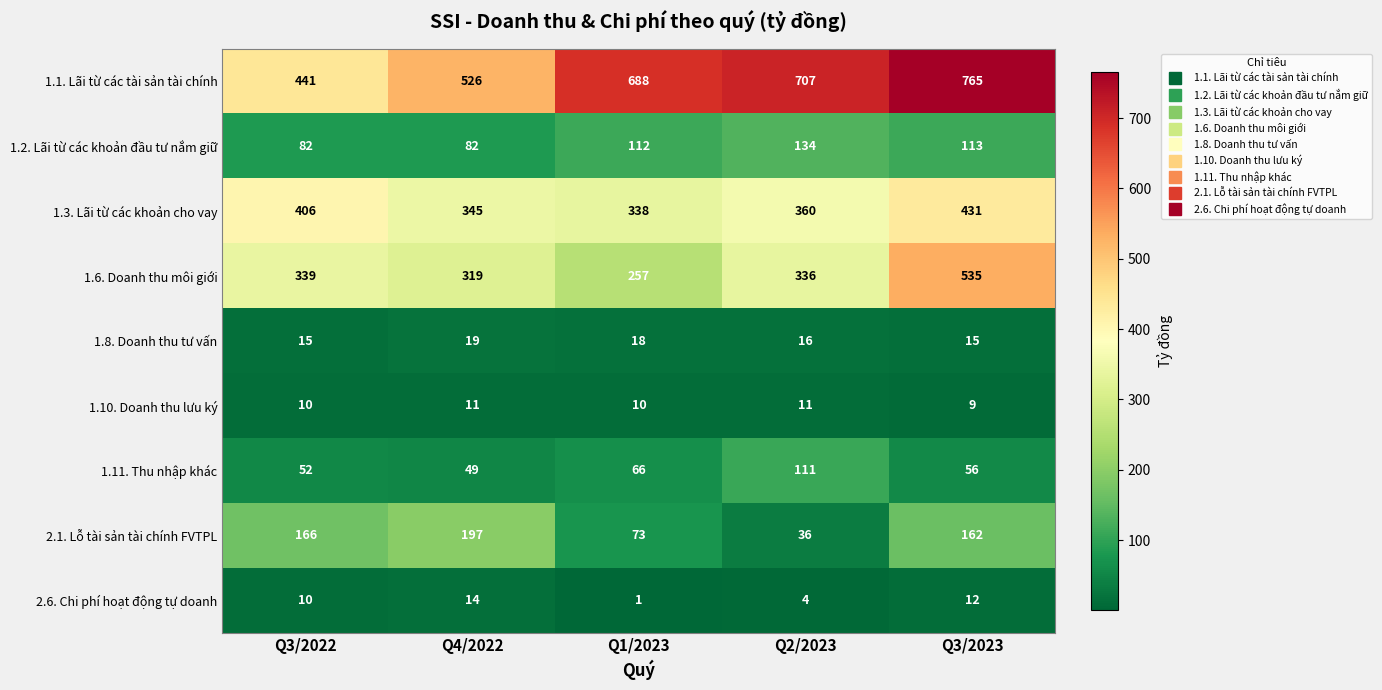

Which series has the largest total across all categories?

1.1. Lãi từ các tài sản tài chính